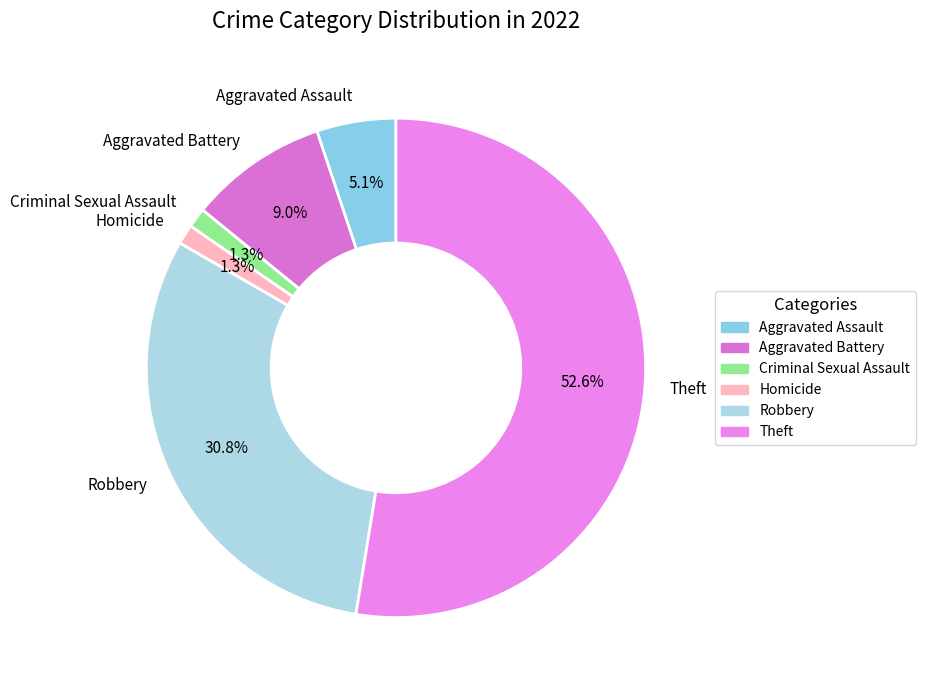

What is the largest slice in the pie chart?

Theft